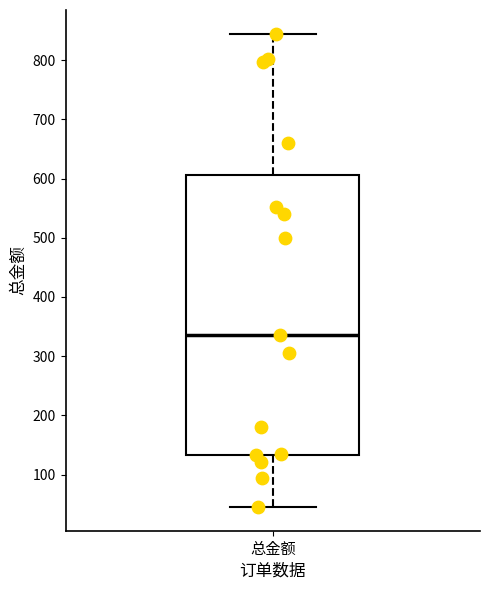

Transcribe this box plot: give where the median line is, the range the box spans, and where the two whiskers end, as read against the y-axis. The values are not printed on the chart, so give them approximately, as read against the axis.

median 340, box 130 to 610, whiskers 50 to 850